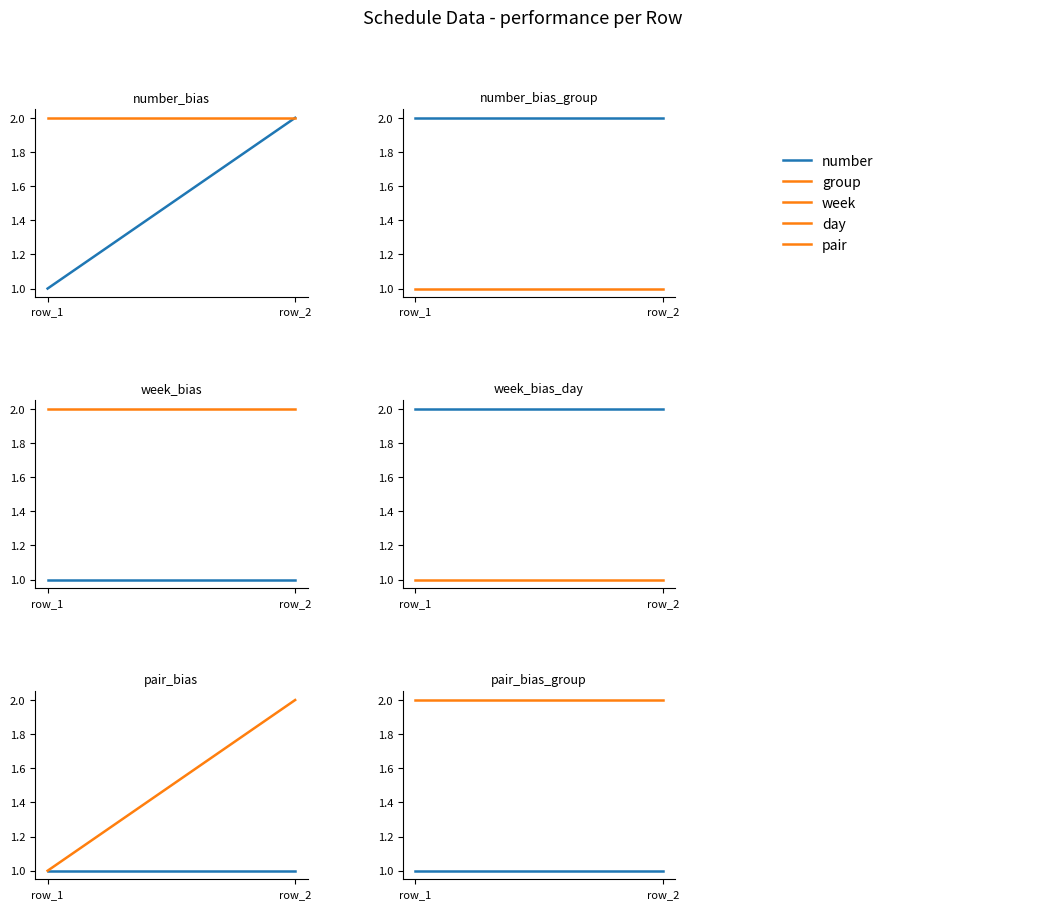

Count the number of categories in the chart.

2